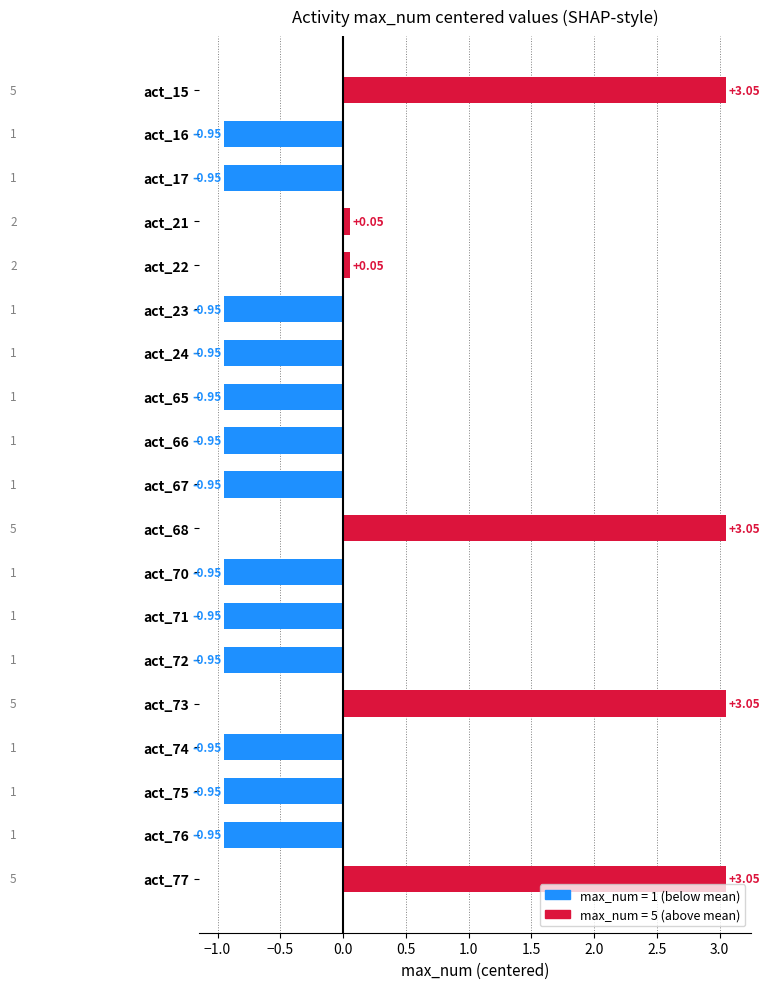

What is the difference between the values at act_15 and act_72?

4.0